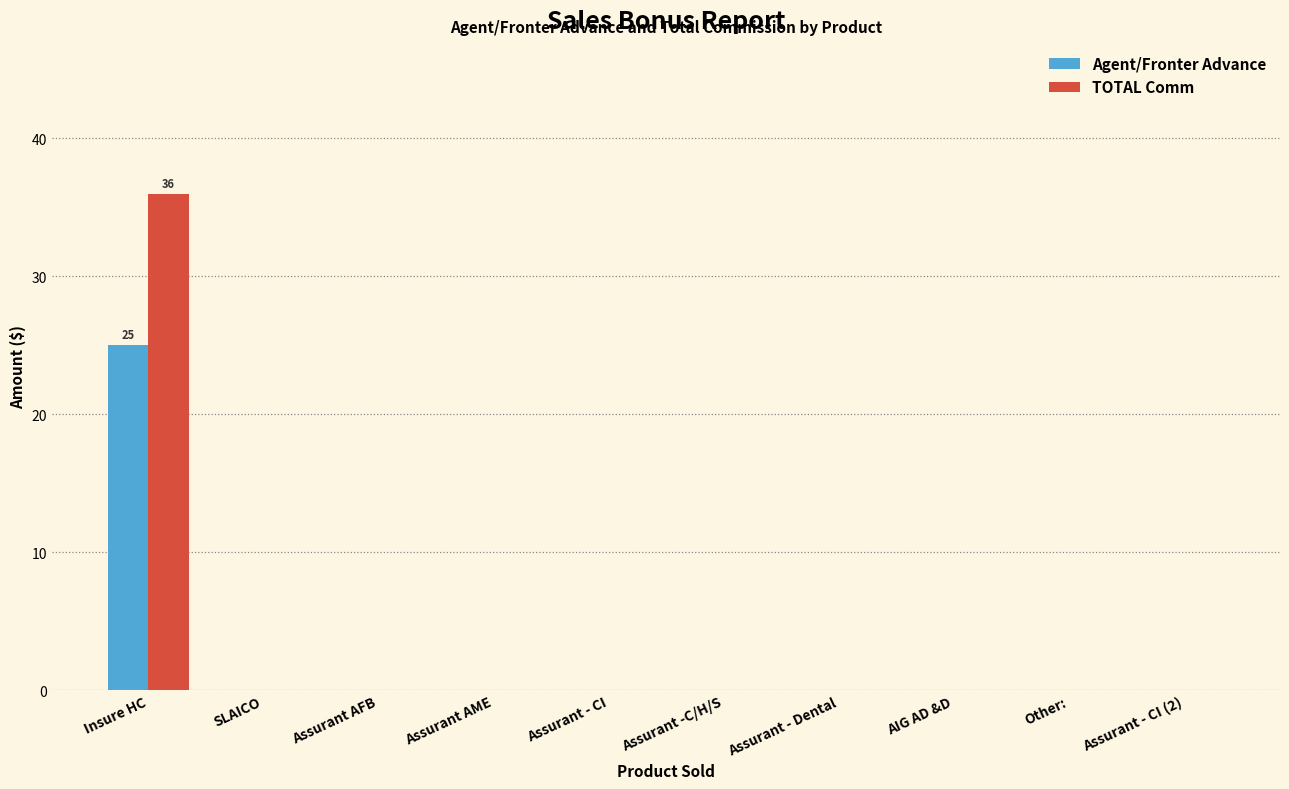

At which category does the chart reach its peak across all series?

Insure HC